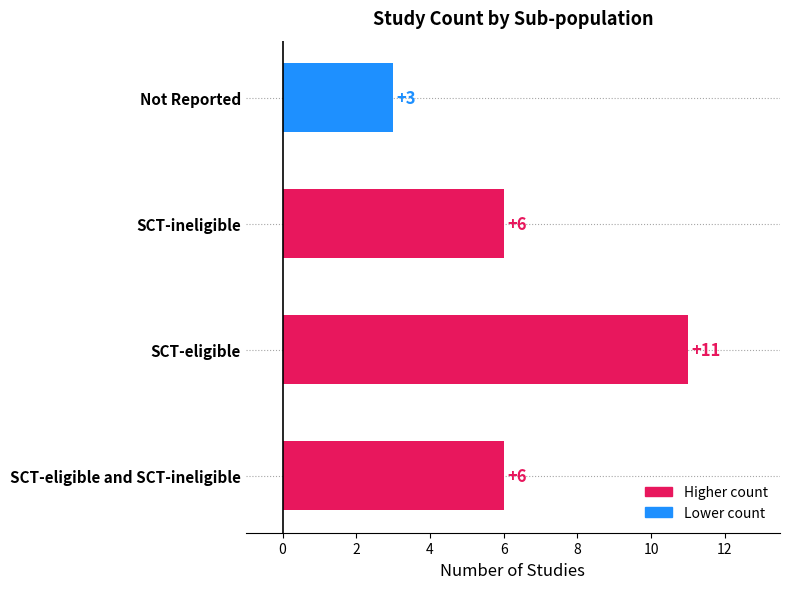

Is it true that the value at Not Reported is 2?

False